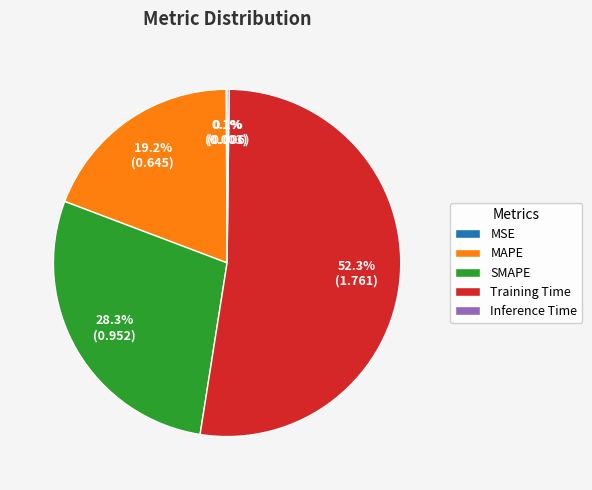

How much of the chart is everything except SMAPE?

71.7%